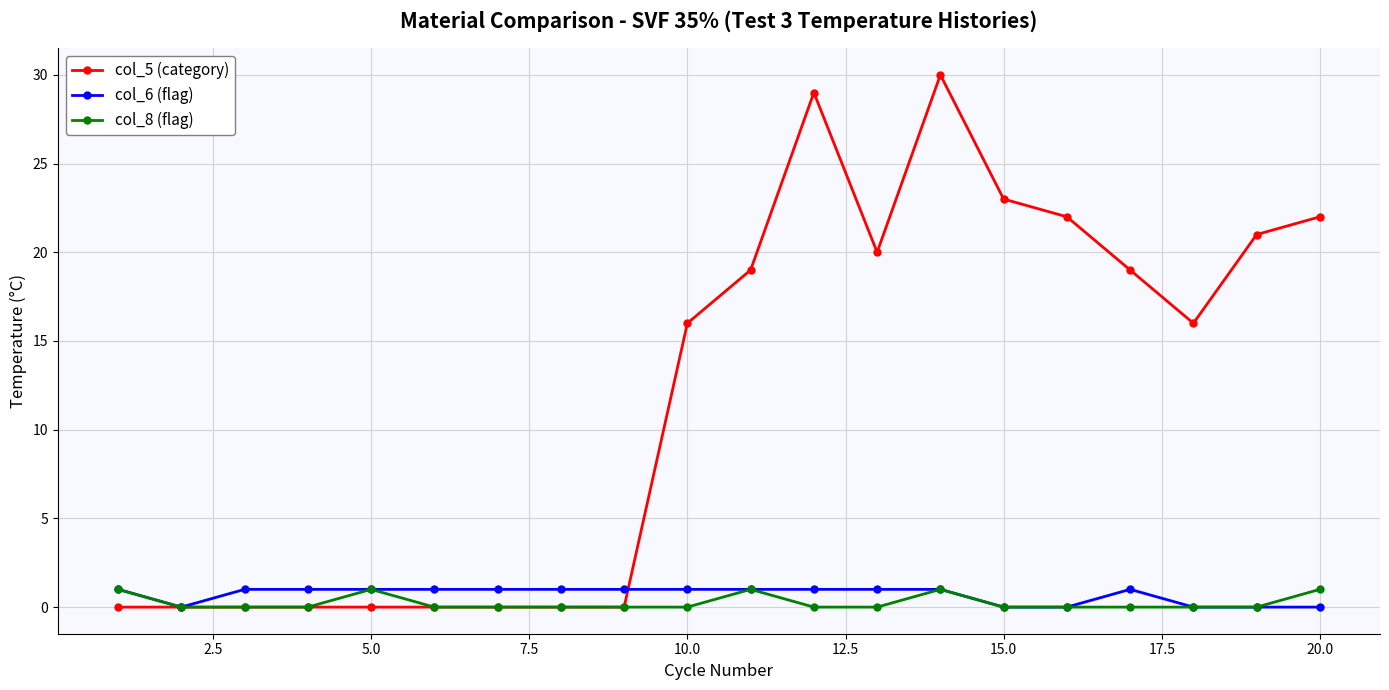

What is the value of the col_6 (flag) point at the 12th from the left?

1